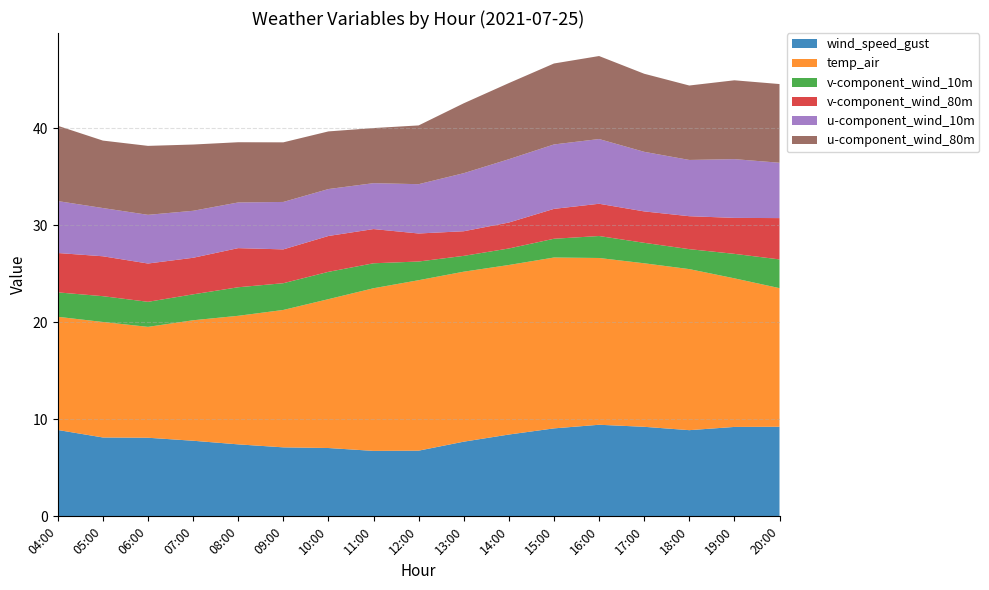

Reading left to right, transcribe all the data shown in this chart.

wind_speed_gust: 8.9	8.1	8.1	7.8	7.4	7.1	7.0	6.7	6.8	7.7	8.4	9.1	9.4	9.2	8.9	9.2	9.2
temp_air: 11.7	11.9	11.4	12.4	13.3	14.2	15.3	16.8	17.6	17.5	17.5	17.6	17.2	16.9	16.6	15.3	14.3
v-component_wind_10m: 2.5	2.7	2.6	2.7	2.9	2.8	2.8	2.6	1.9	1.6	1.7	1.9	2.3	2.1	2.1	2.5	3.0
v-component_wind_80m: 4.1	4.1	3.9	3.8	4.0	3.5	3.7	3.5	2.9	2.5	2.7	3.1	3.3	3.2	3.4	3.7	4.3
u-component_wind_10m: 5.4	5.0	5.0	4.8	4.7	4.9	4.8	4.7	5.1	6.0	6.5	6.6	6.7	6.1	5.8	6.1	5.7
u-component_wind_80m: 7.8	7.0	7.1	6.8	6.2	6.1	5.9	5.7	6.1	7.2	7.8	8.3	8.6	8.0	7.7	8.1	8.1